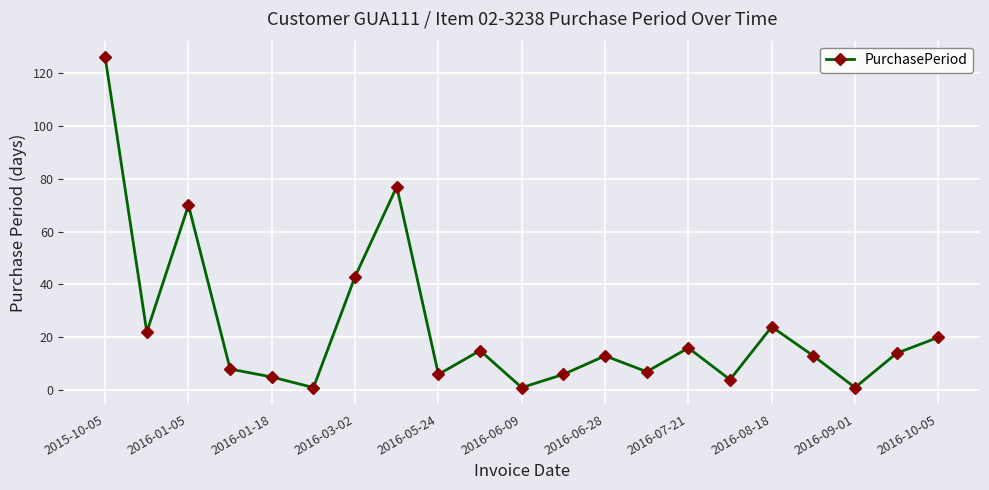

What is the value of the 11th point from the left?

1